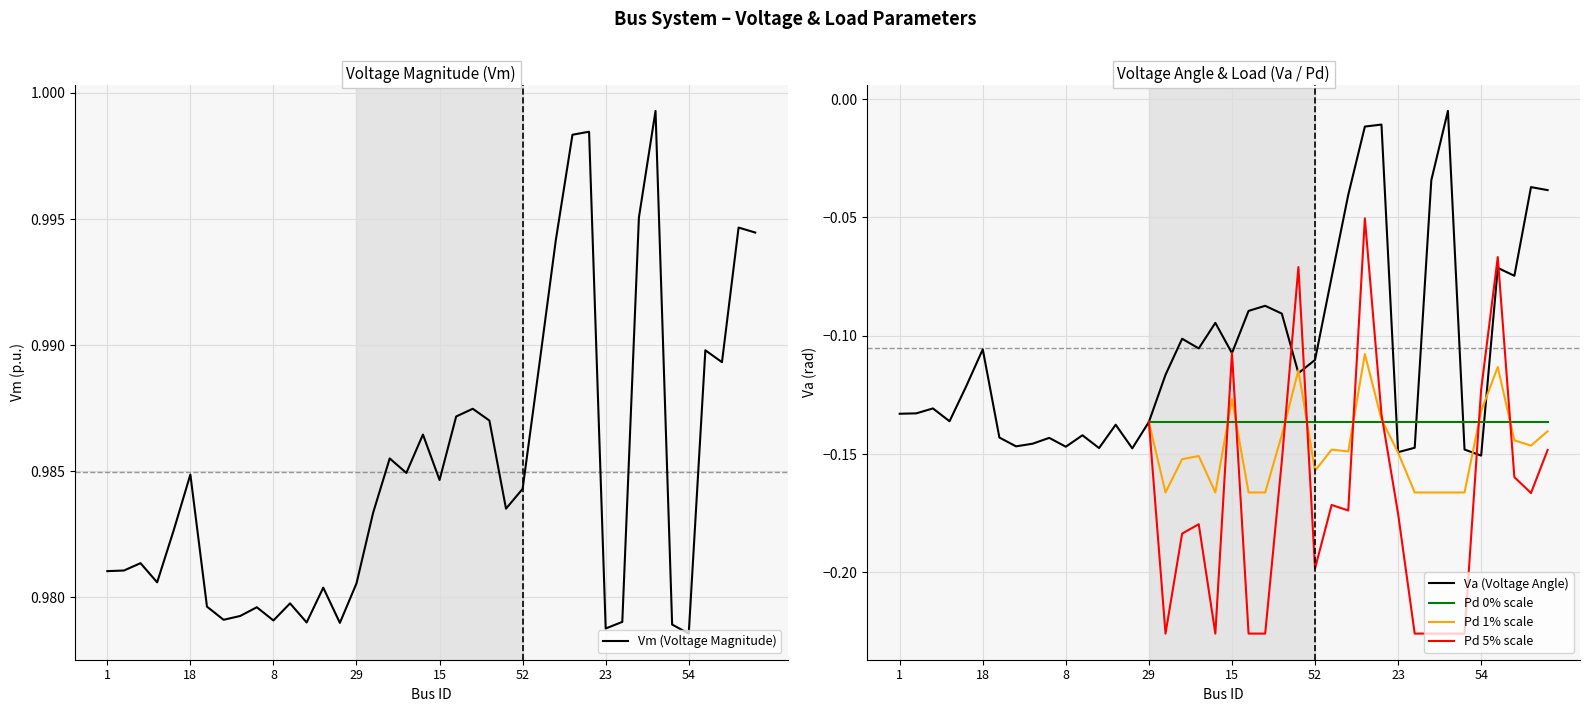

True or false: Va and Vm intersect in this chart.

False